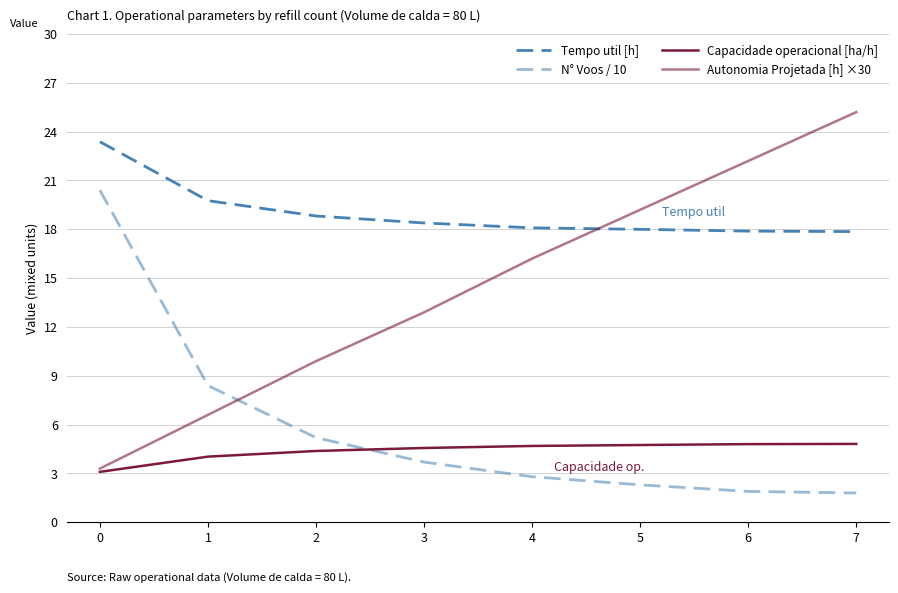

How many intersections are there between Capacidade operacional [ha/h] and N° Voos / 10?

1